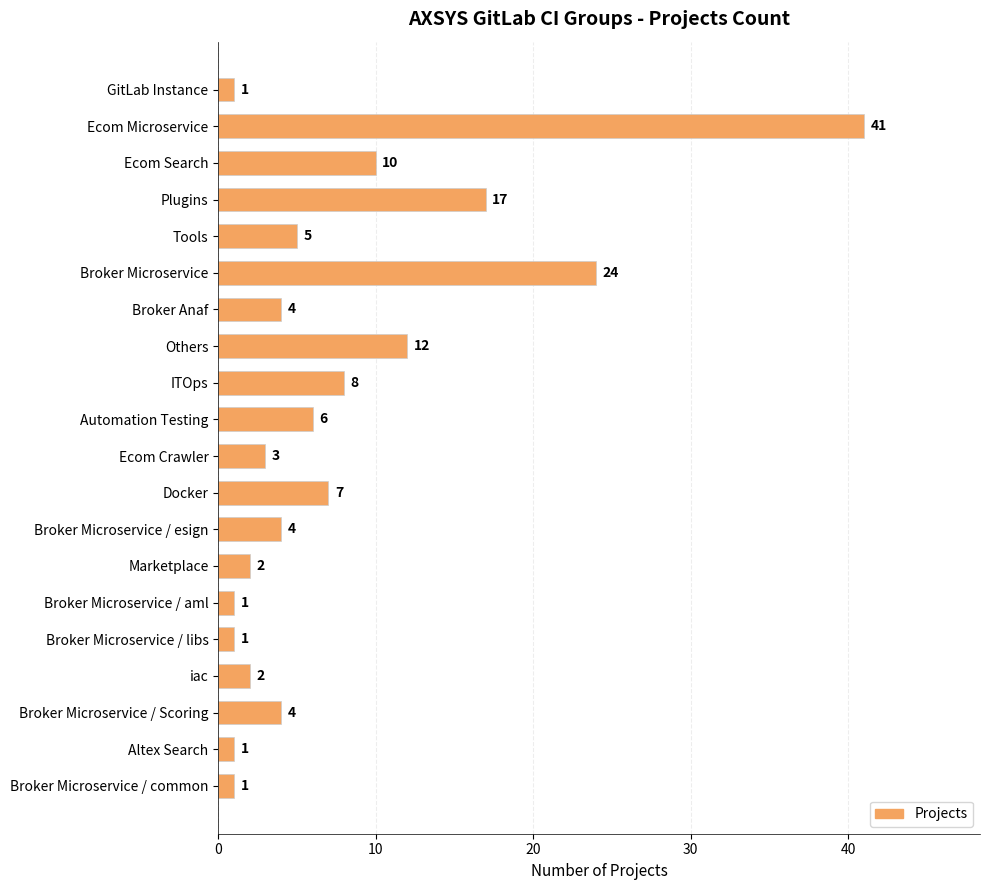

True or false: the data shows 1 at Altex Search.

True